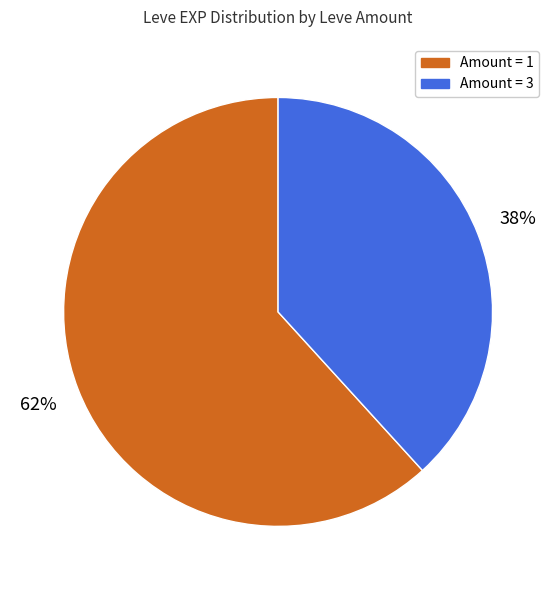

Count the number of slices in the pie.

2